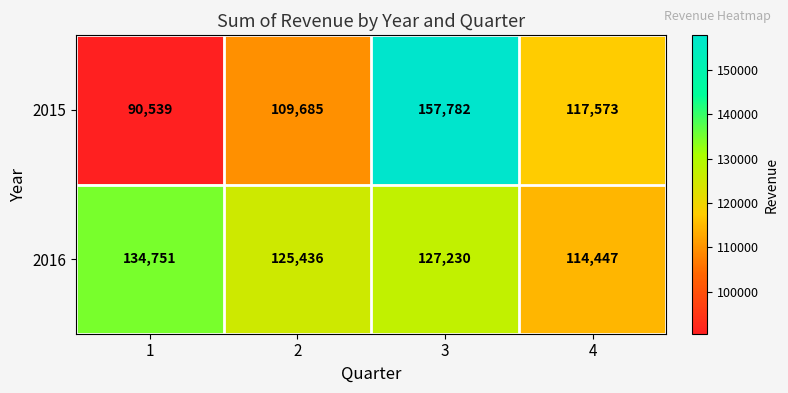

Read the 2016 value at 1, to the nearest 50.

134750